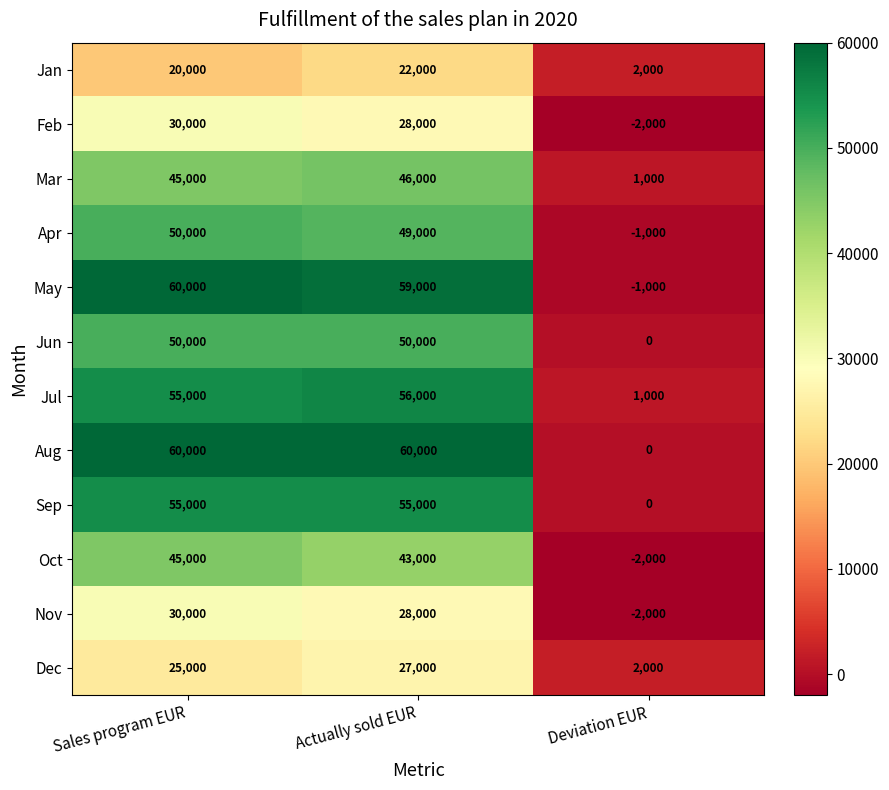

Which series has the largest total across all categories?

Aug